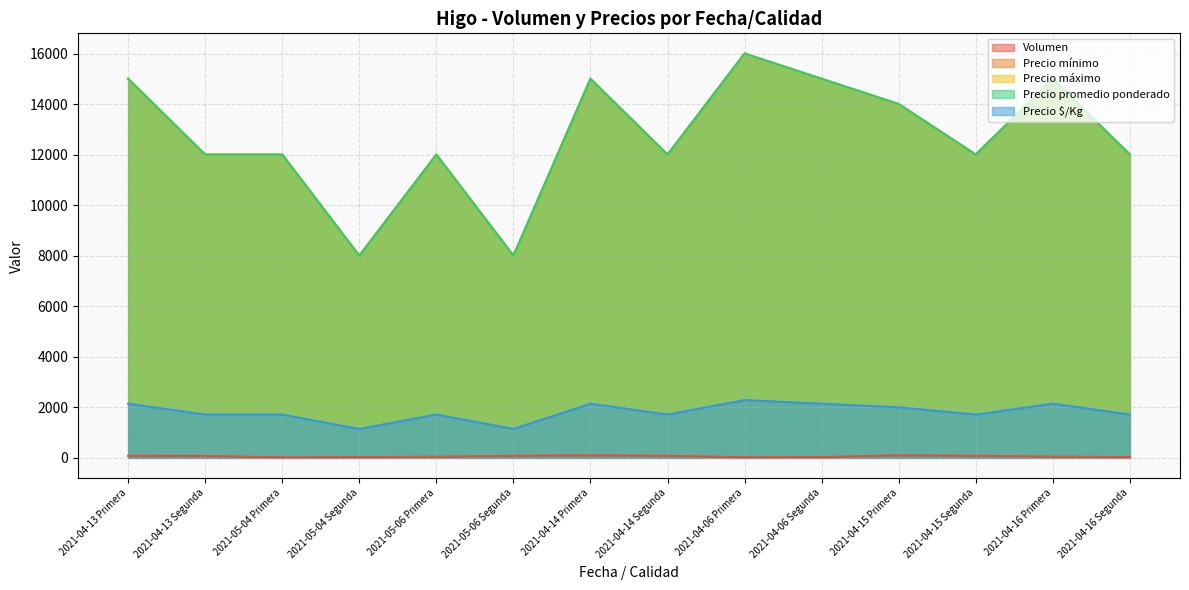

At 2021-04-06 Segunda, list the series in order from smallest to largest.

Volumen, Precio $/Kg, Precio mínimo, Precio máximo, Precio promedio ponderado